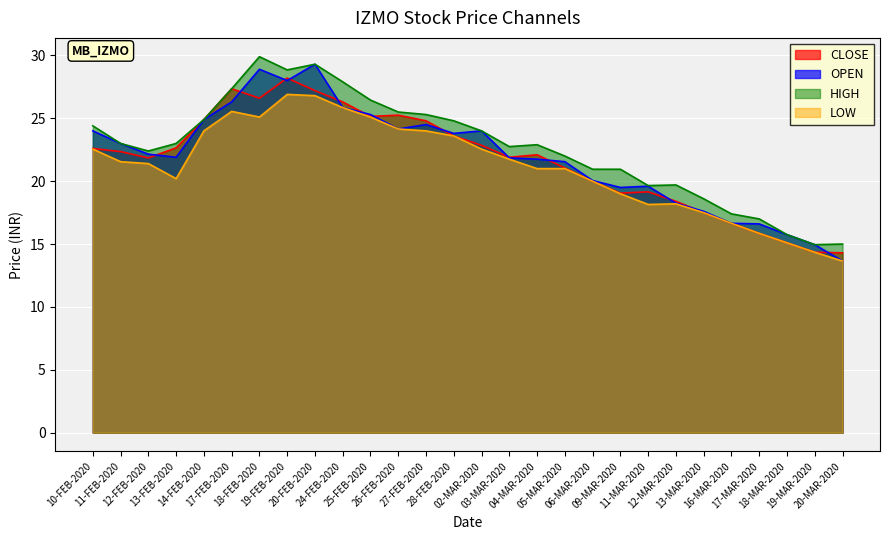

How many lines are shown in the chart?

4